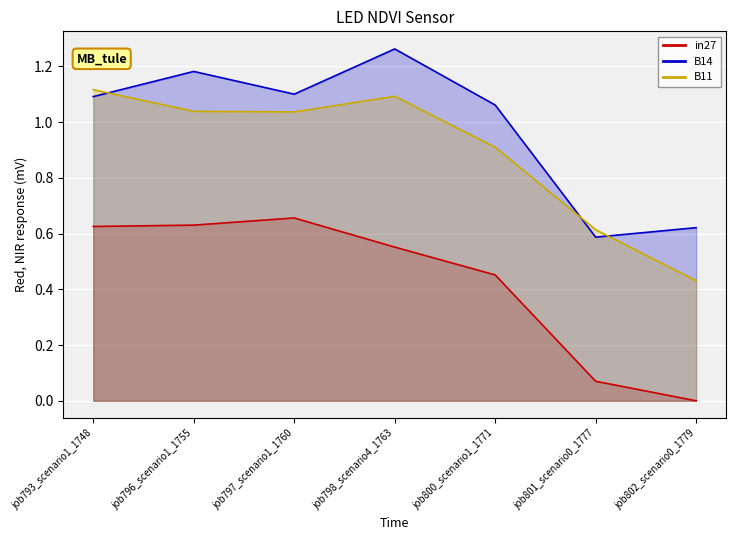

Reading right to left, list all the values displayed in this chart.

in27_line: job802_scenario0_1779=0.0	job801_scenario0_1777=0.1	job800_scenario1_1771=0.5	job798_scenario4_1763=0.6	job797_scenario1_1760=0.7	job796_scenario1_1755=0.6	job793_scenario1_1748=0.6
B14_line: job802_scenario0_1779=0.6	job801_scenario0_1777=0.6	job800_scenario1_1771=1.1	job798_scenario4_1763=1.3	job797_scenario1_1760=1.1	job796_scenario1_1755=1.2	job793_scenario1_1748=1.1
B11_line: job802_scenario0_1779=0.4	job801_scenario0_1777=0.6	job800_scenario1_1771=0.9	job798_scenario4_1763=1.1	job797_scenario1_1760=1.0	job796_scenario1_1755=1.0	job793_scenario1_1748=1.1